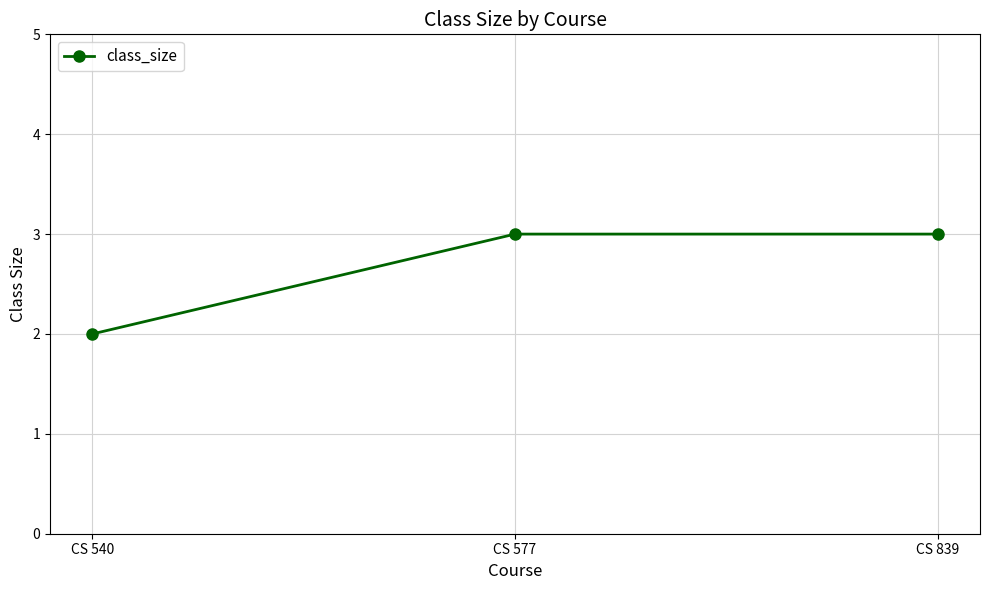

True or false: the data shows 2 at CS 839.

False